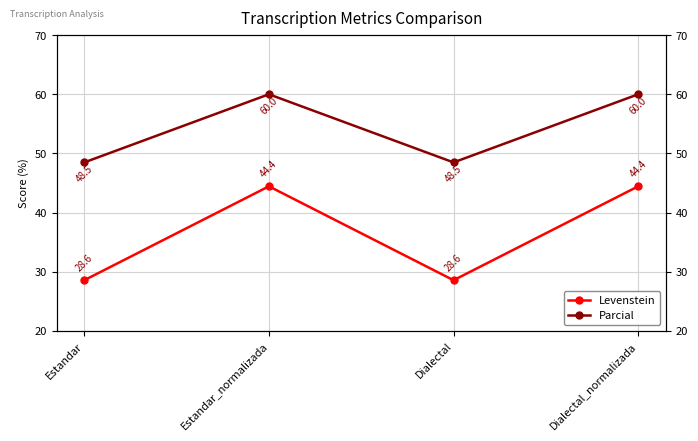

Reading left to right, extract all data points from this chart.

Levenstein: 28.6	44.4	28.6	44.4
Parcial: 48.5	60.0	48.5	60.0